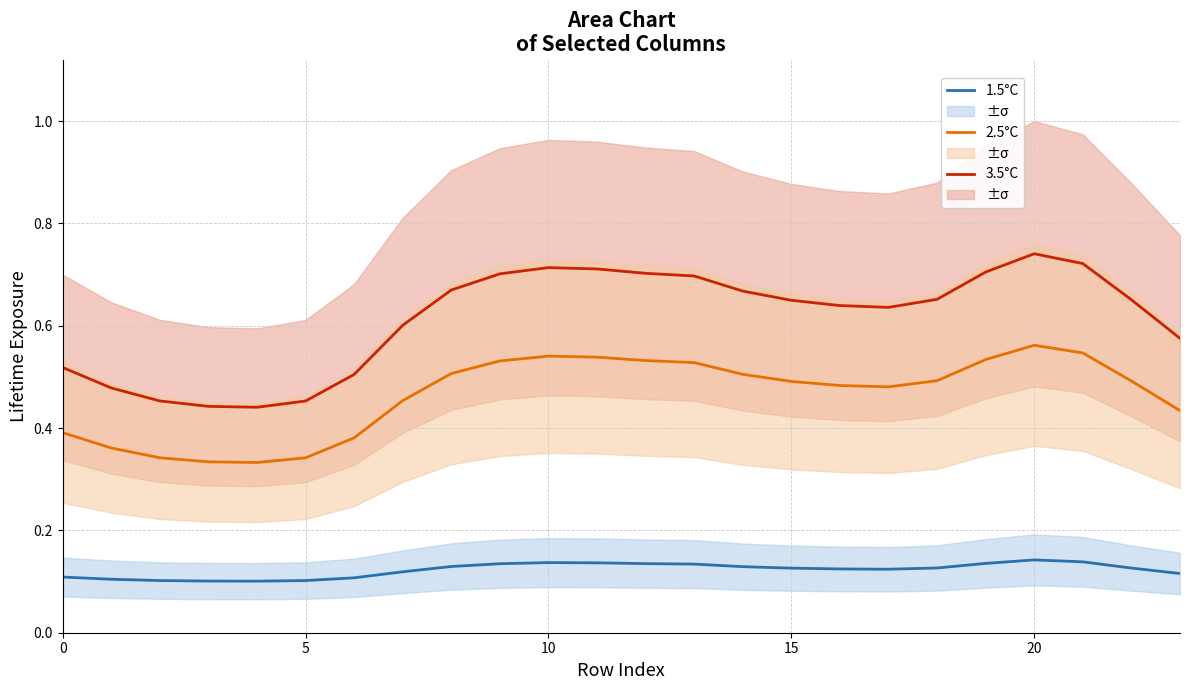

True or false: 1.5°C and 2.5°C intersect in this chart.

False